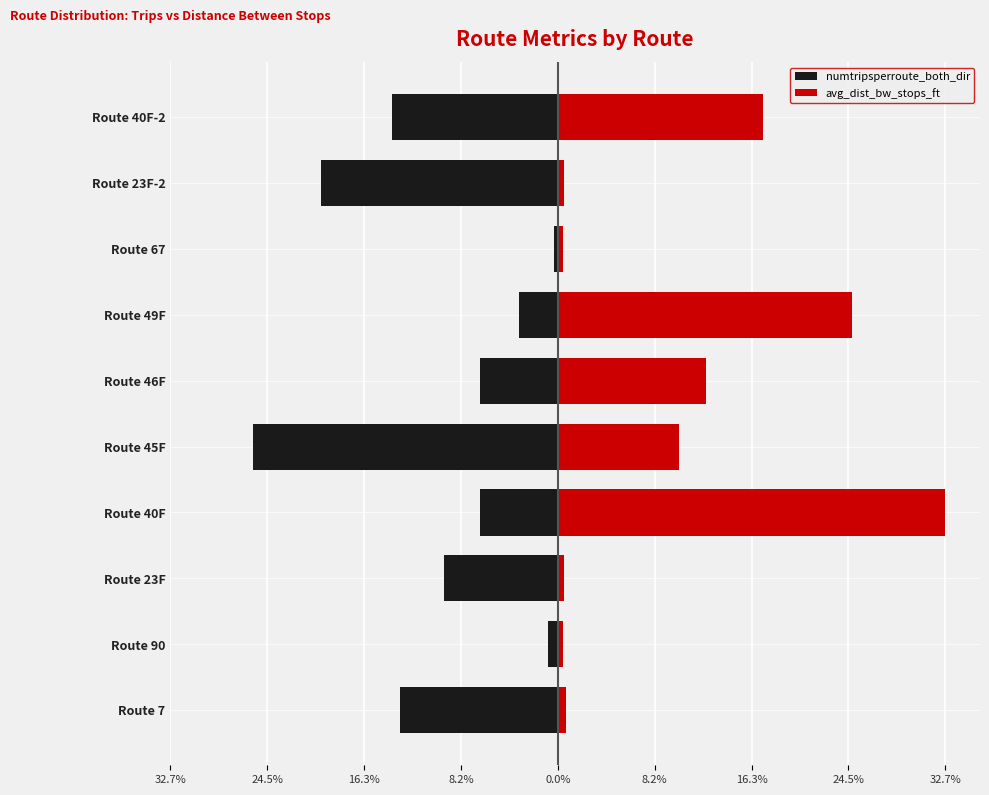

How many bars are there in each group?

2